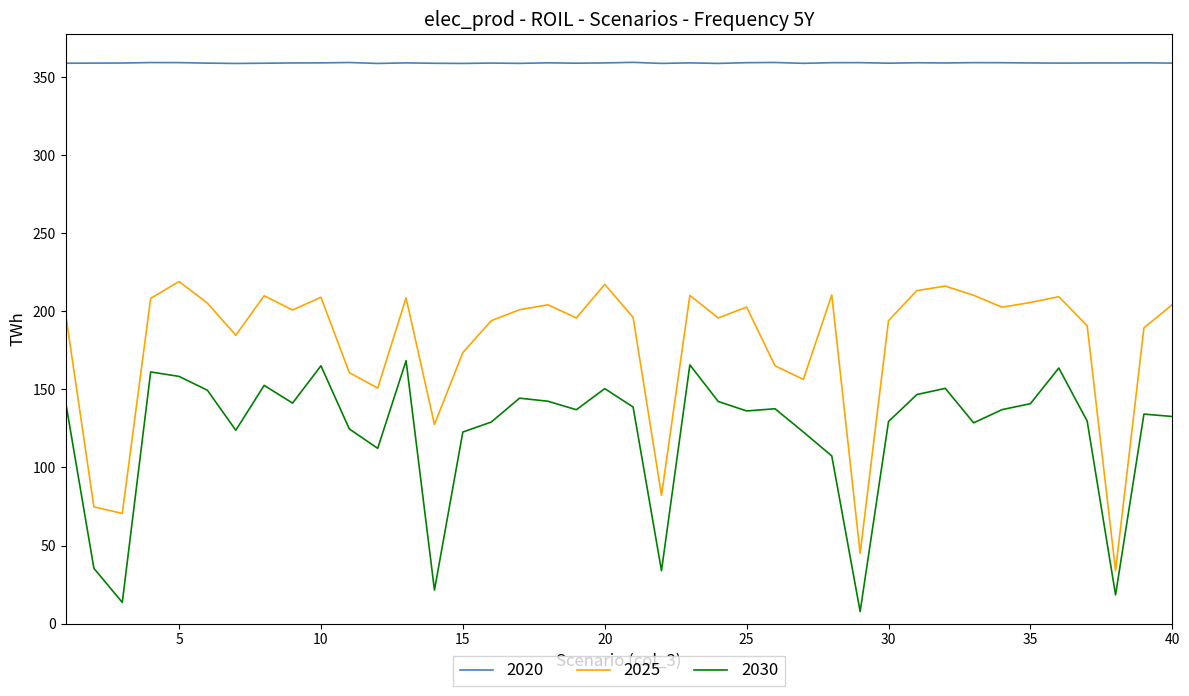

Rank the series by their maximum value, from lowest to highest.

2030, 2025, 2020